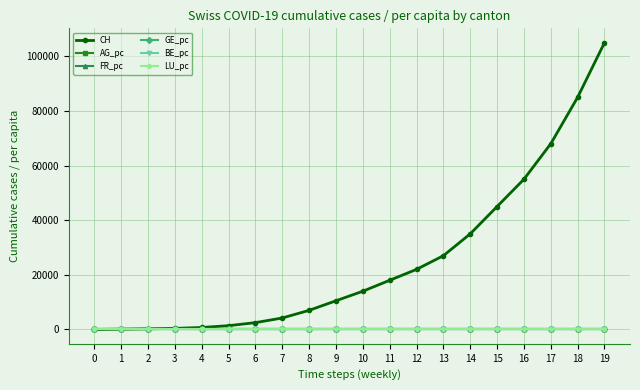

Which series changed the most between 0 and 19?

CH